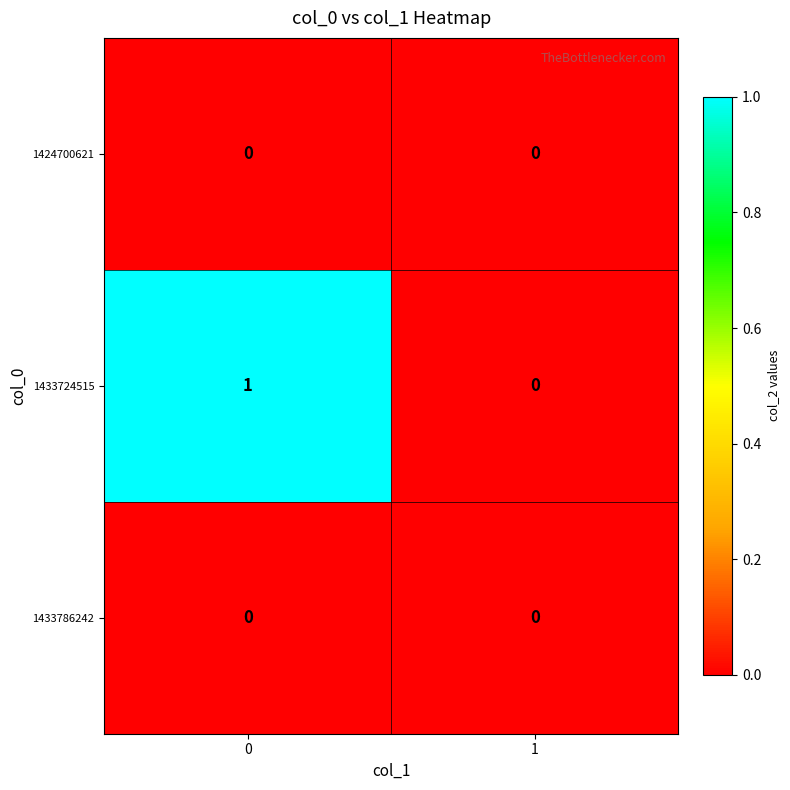

The 1433786242 series shows 0 at 1. True or false?

True